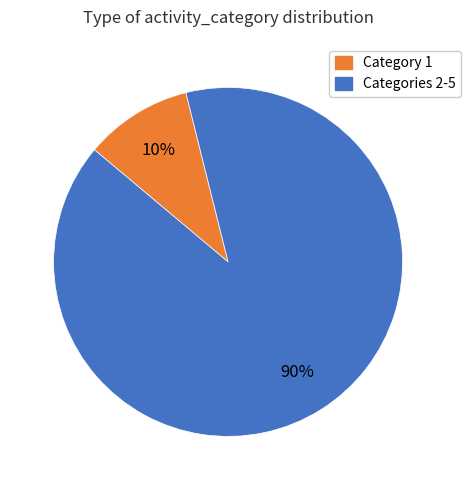

Does any single category account for the majority?

Yes